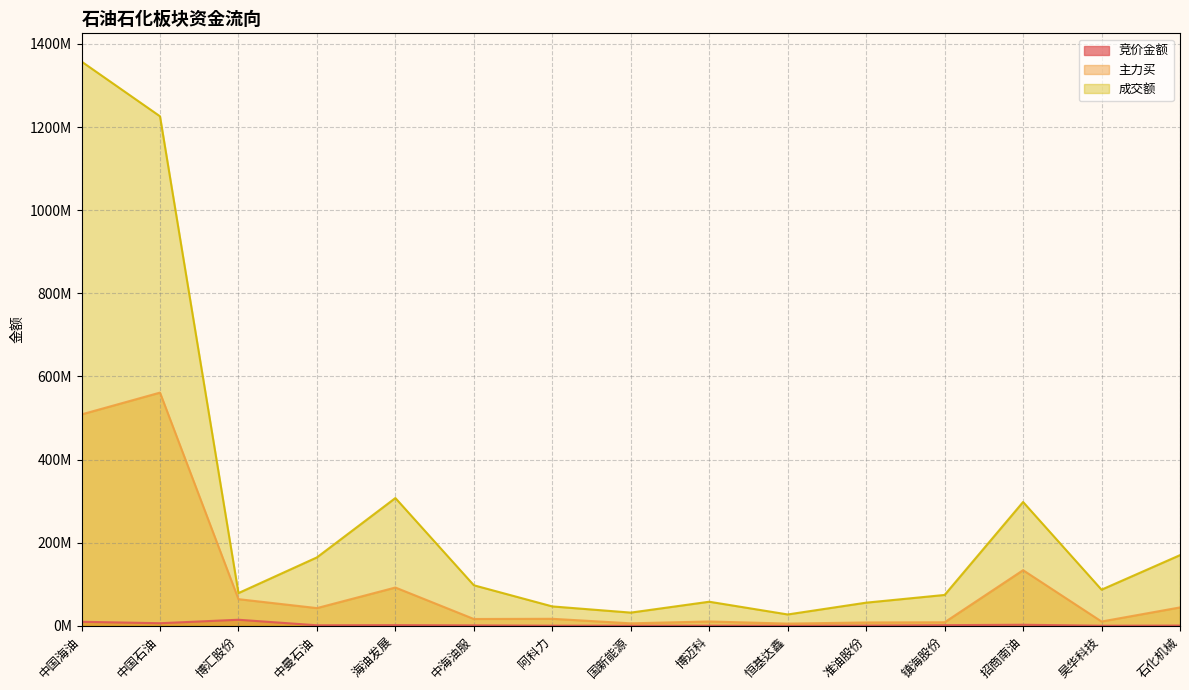

What position from the left is 博迈科?

9